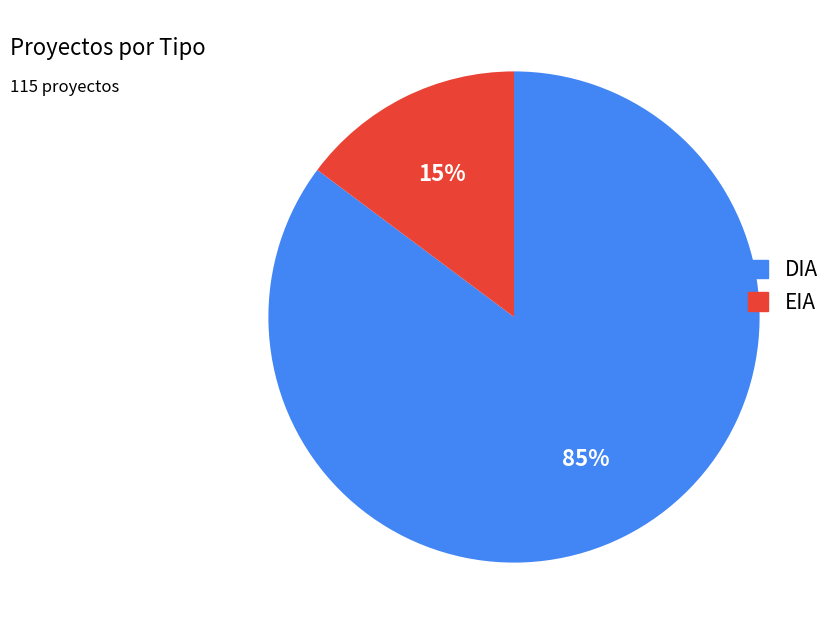

Combined, do EIA and DIA account for over 50%?

Yes